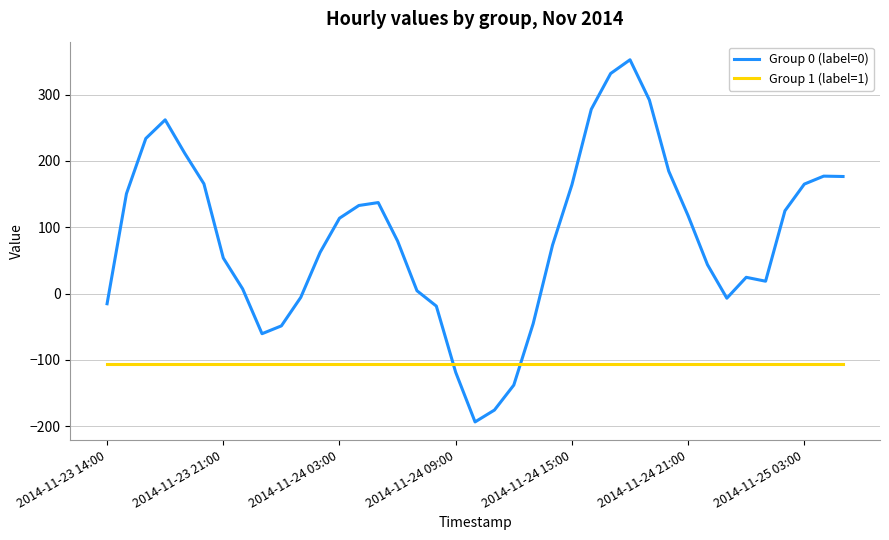

What is the lowest value of the Group 0 (label=0) series?

-193.5